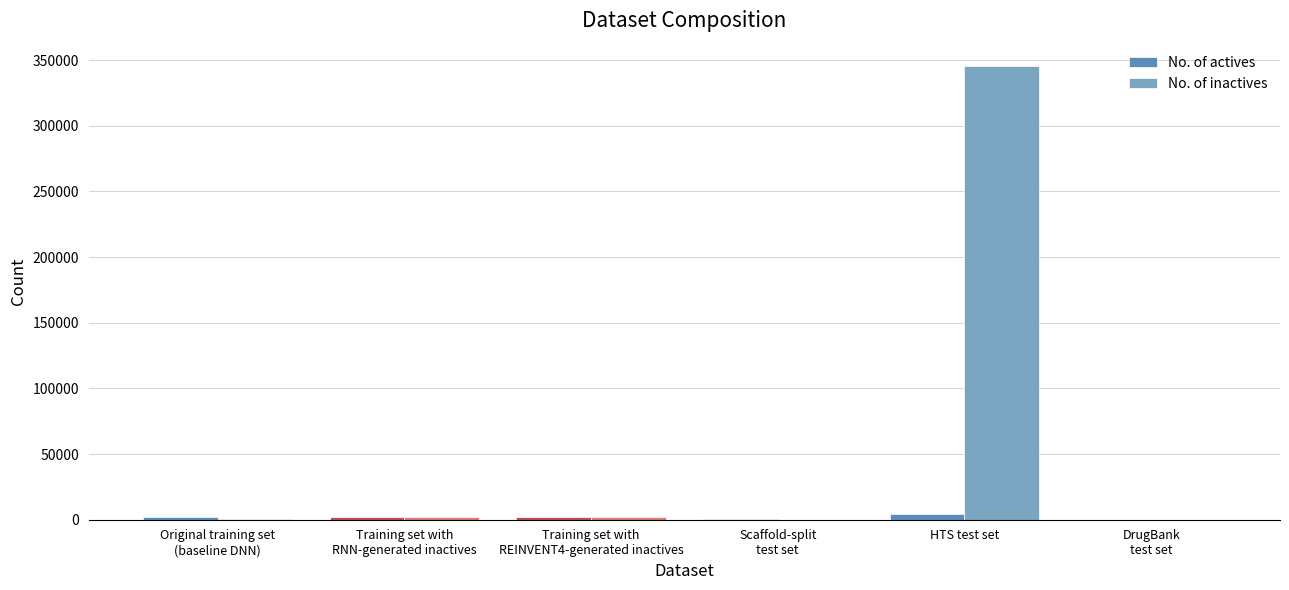

At which category is the sum across all series the highest?

HTS test set